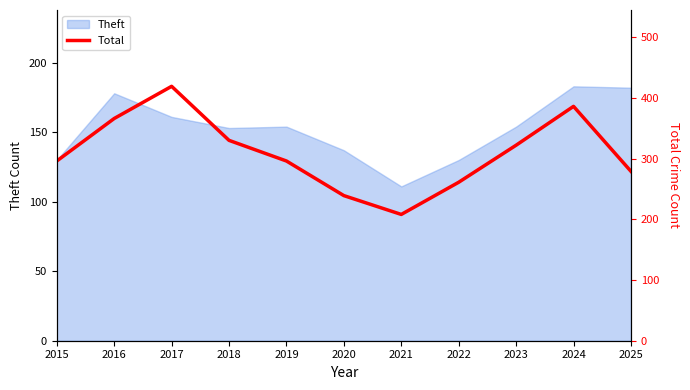

What is the difference between the second highest and second lowest values?

147